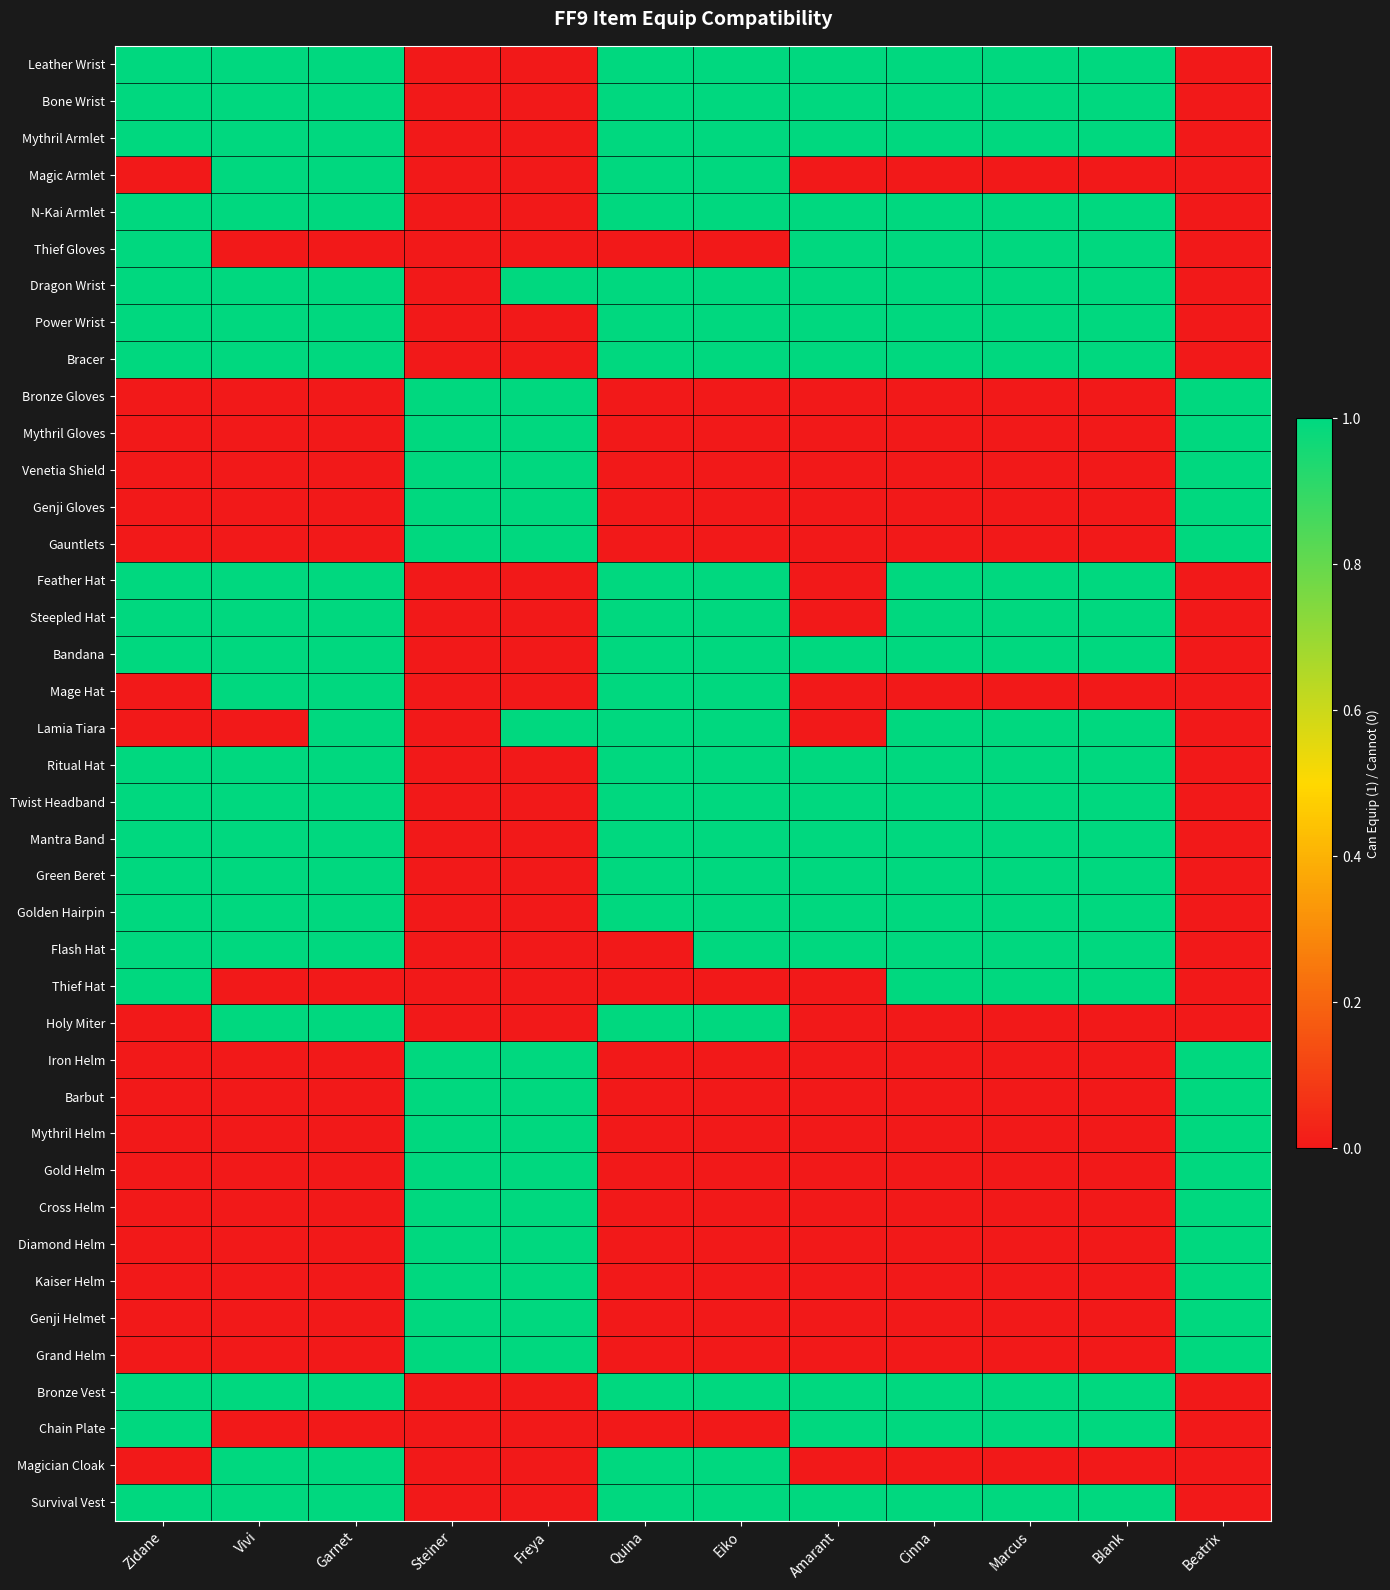

Rank the series at Zidane from lowest to highest value.

Magic Armlet, Bronze Gloves, Mythril Gloves, Venetia Shield, Genji Gloves, Gauntlets, Mage Hat, Lamia Tiara, Holy Miter, Iron Helm, Barbut, Mythril Helm, Gold Helm, Cross Helm, Diamond Helm, Kaiser Helm, Genji Helmet, Grand Helm, Magician Cloak, Leather Wrist, Bone Wrist, Mythril Armlet, N-Kai Armlet, Thief Gloves, Dragon Wrist, Power Wrist, Bracer, Feather Hat, Steepled Hat, Bandana, Ritual Hat, Twist Headband, Mantra Band, Green Beret, Golden Hairpin, Flash Hat, Thief Hat, Bronze Vest, Chain Plate, Survival Vest